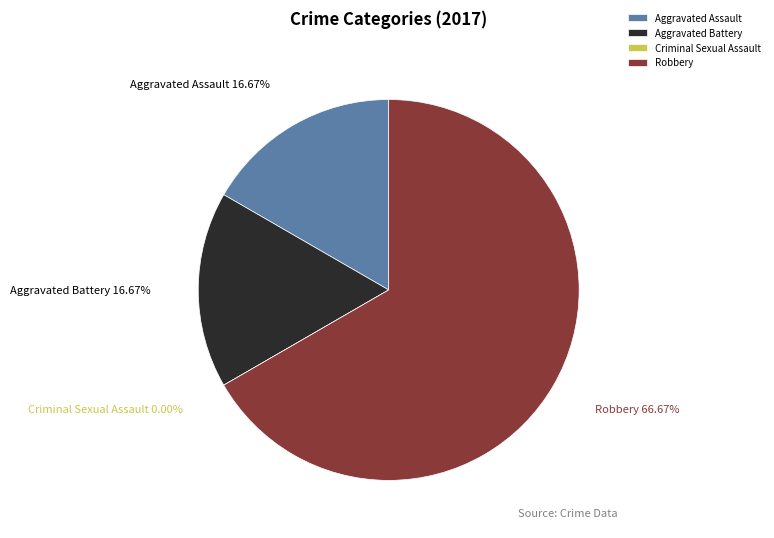

What percentage do Aggravated Battery and Criminal Sexual Assault together represent?

16.7%